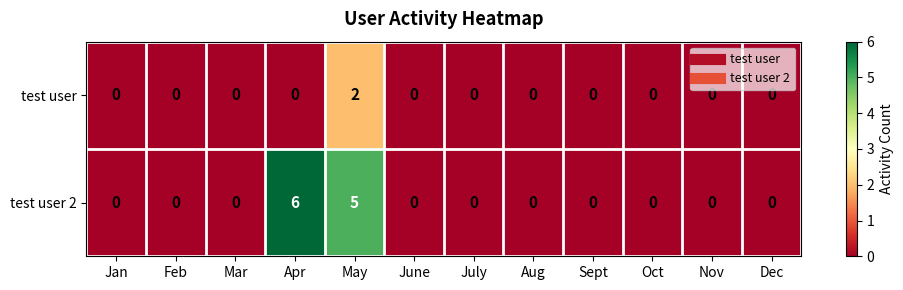

Which series has the largest total across all categories?

test user 2